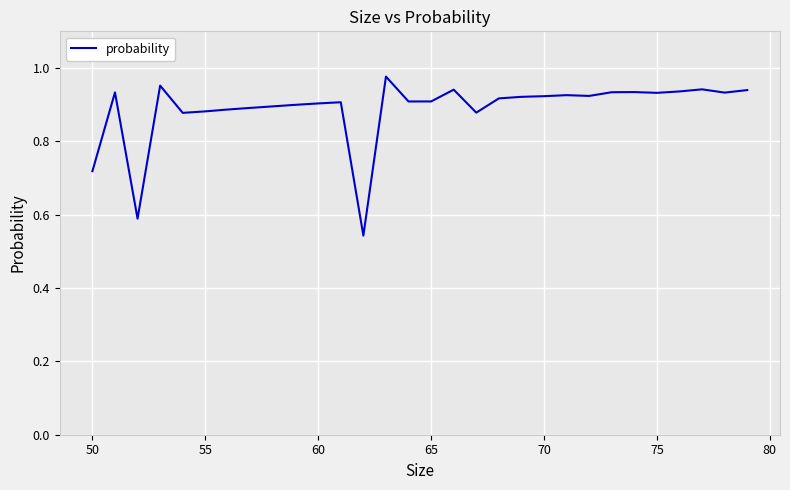

Does the chart have visible grid lines?

Yes